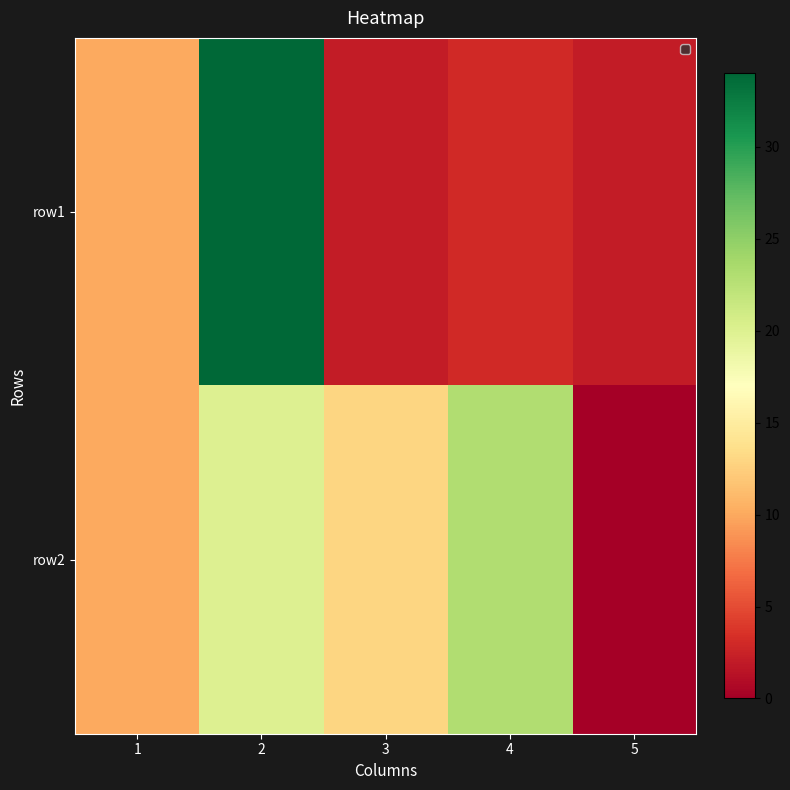

At 1, list the series in order from smallest to largest.

row1, row2